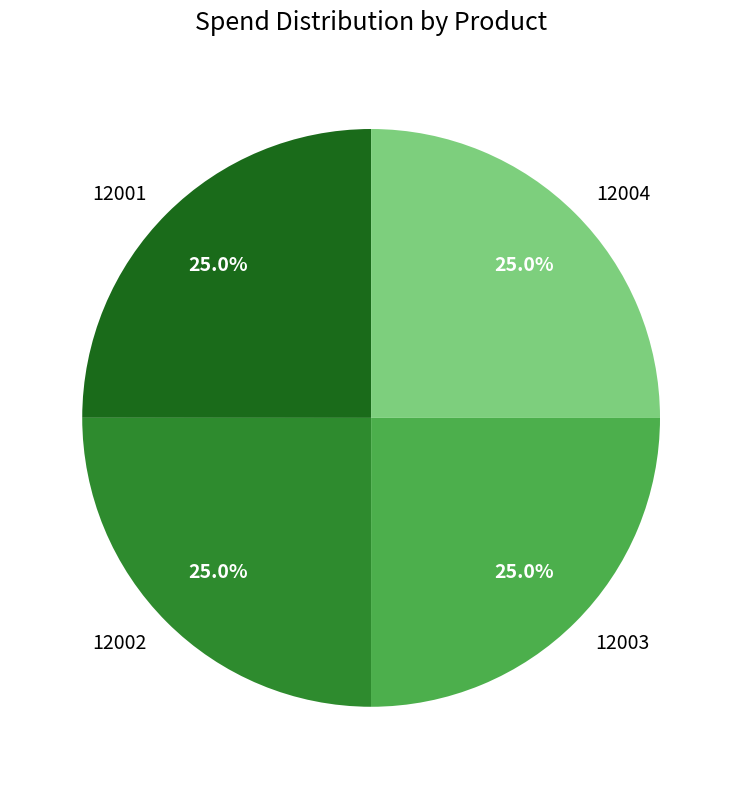

Approximately how many times larger is the value at 12001 compared to 12003?

1.0